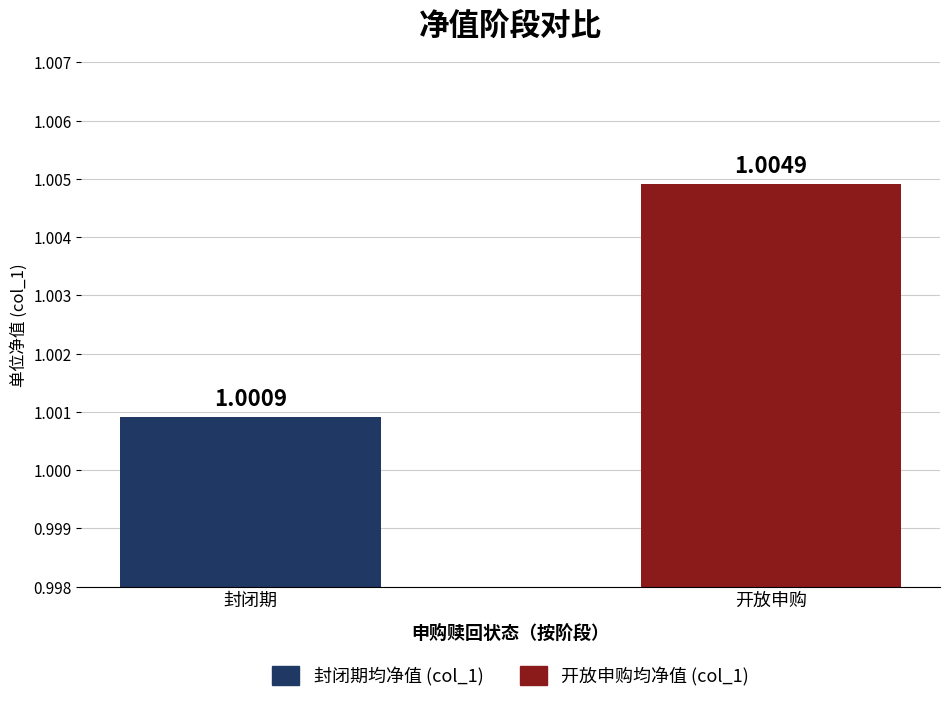

What is the sum of all col_1 values?

2.0